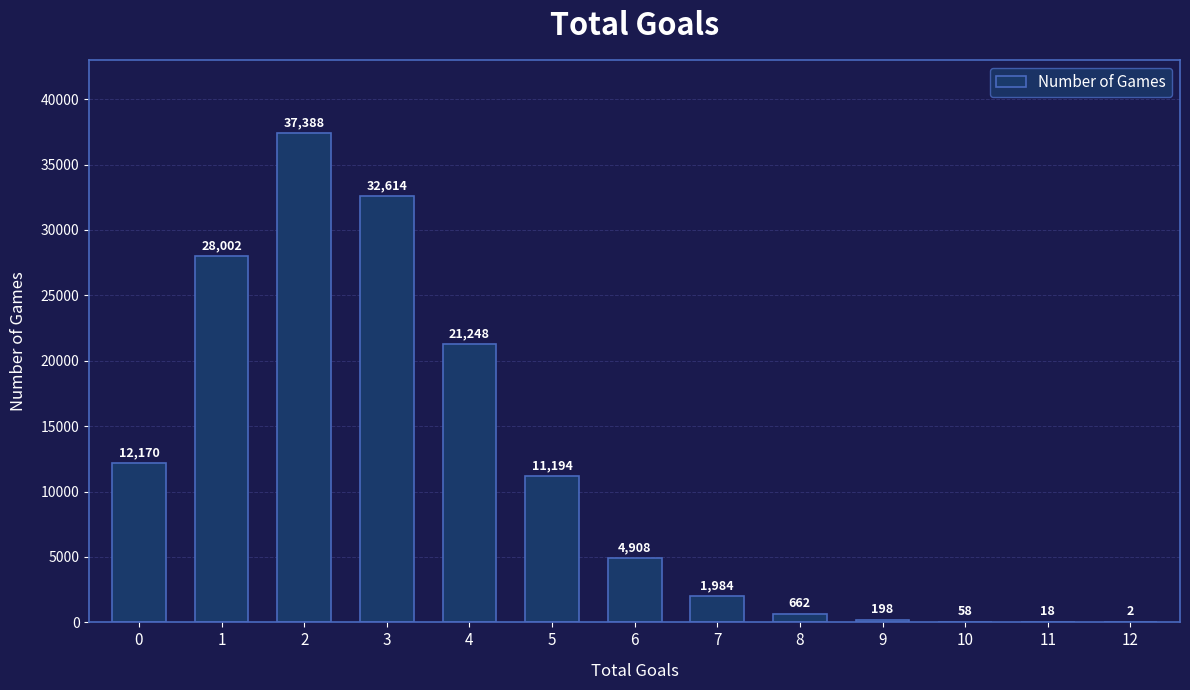

Reading left to right, list all the values displayed in this chart.

12170	28002	37388	32614	21248	11194	4908	1984	662	198	58	18	2